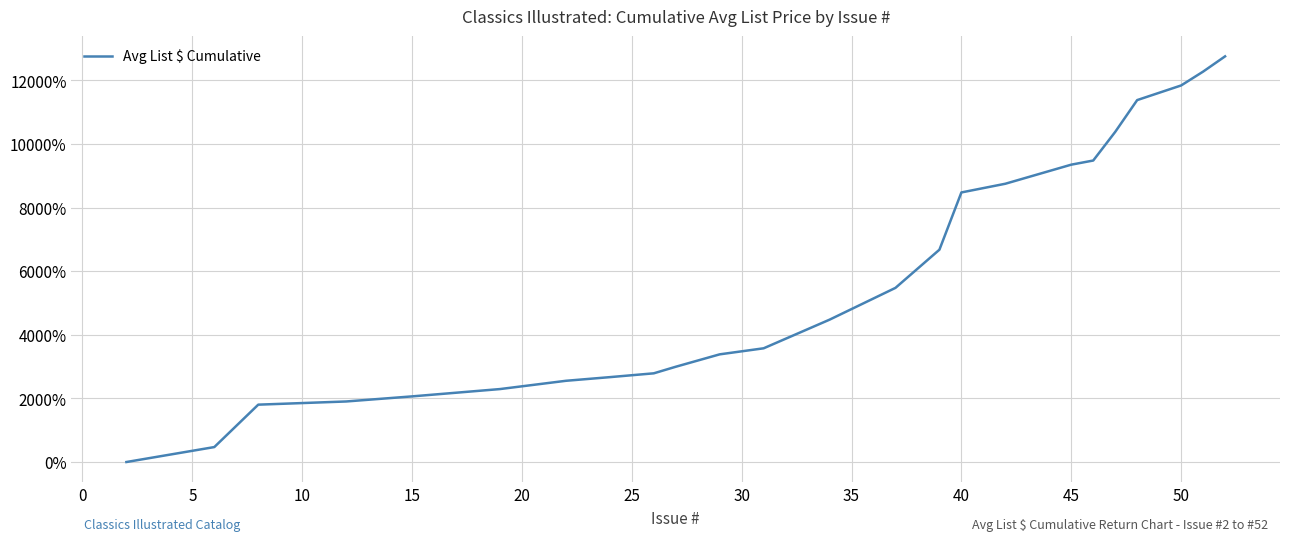

What is the difference between the maximum and minimum values?

12753.3